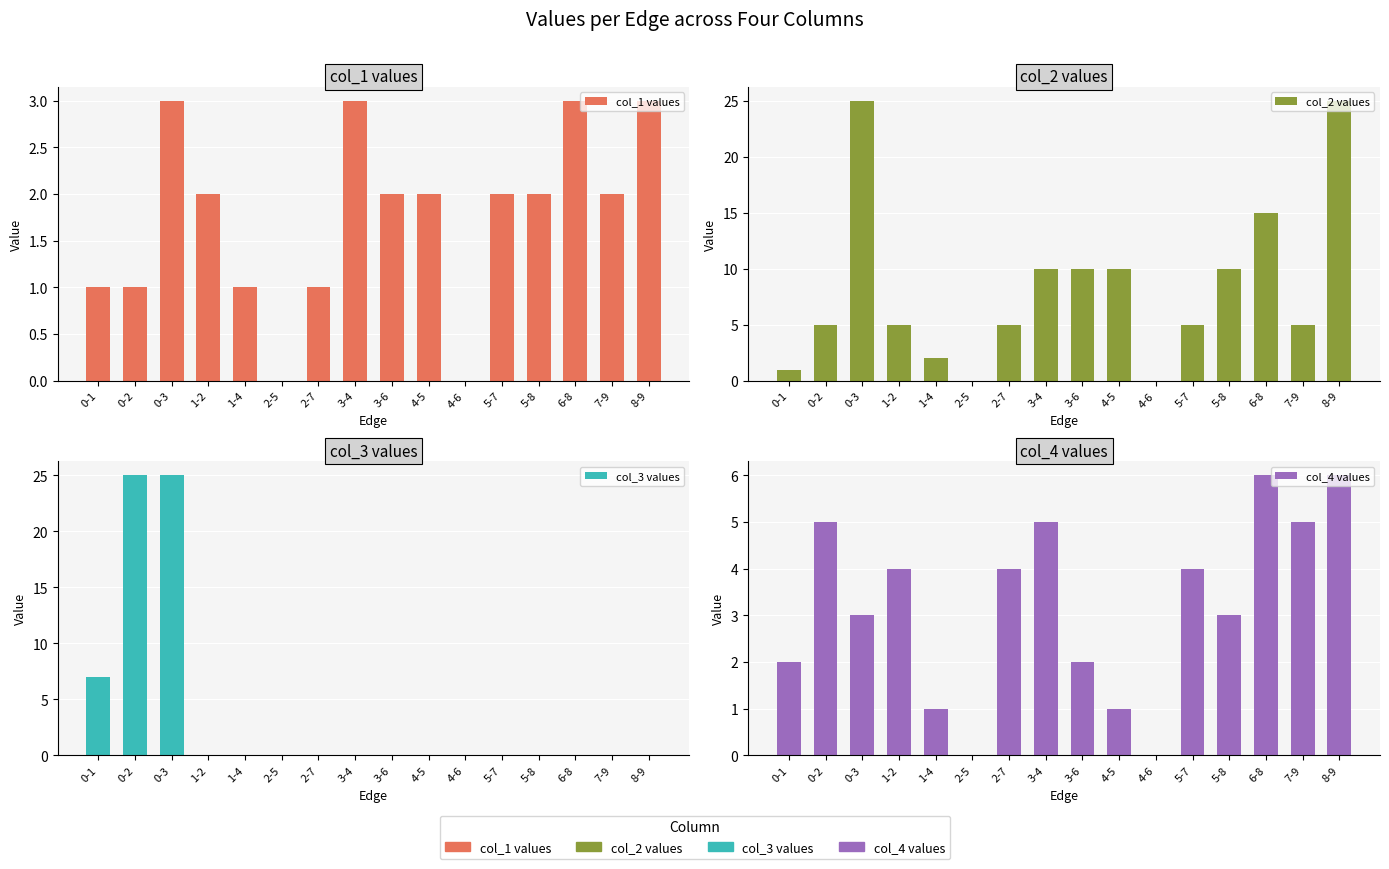

What is the label of the 6th bar from the left?

2-5